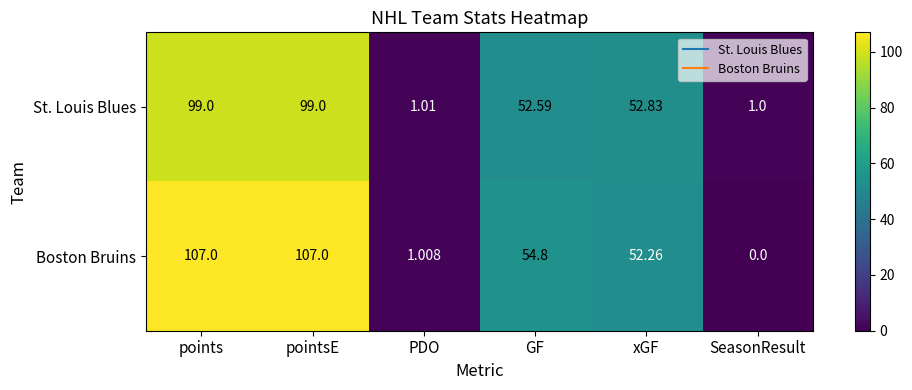

Rank the series by their maximum value, from highest to lowest.

Boston Bruins, St. Louis Blues